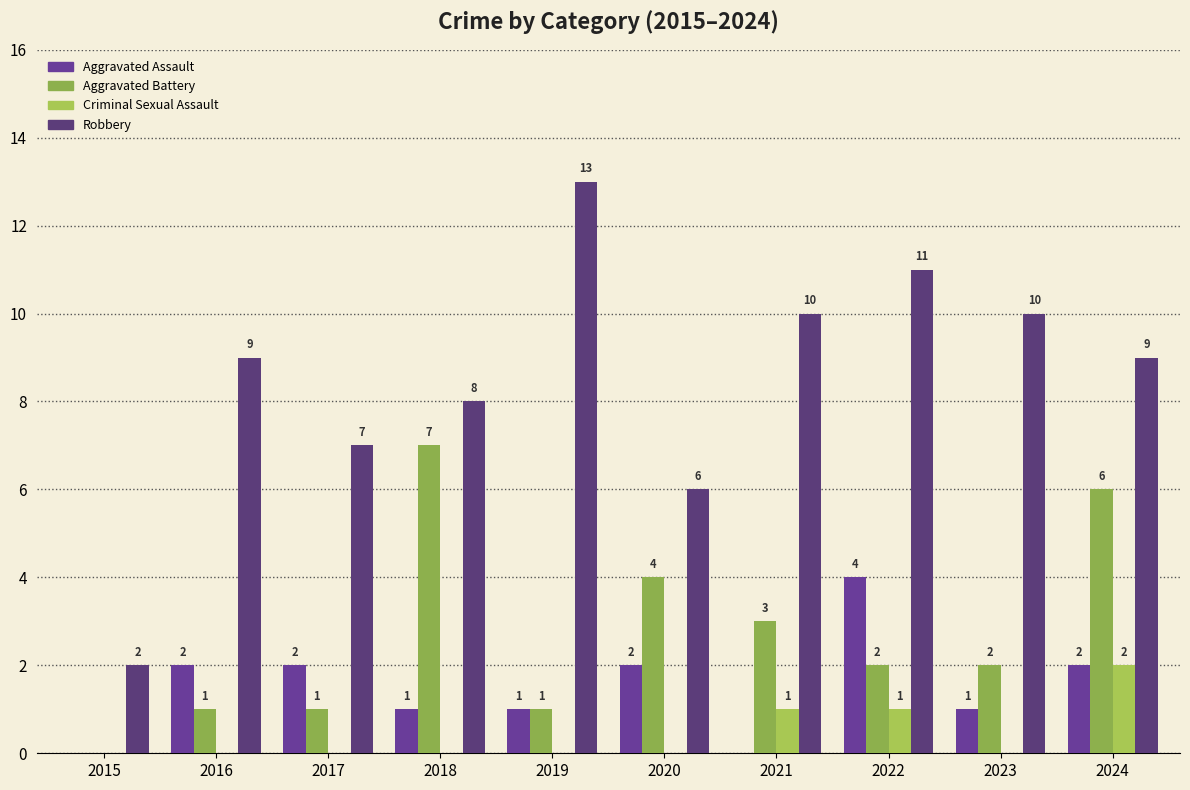

How many positive values does the Aggravated Assault series have?

8